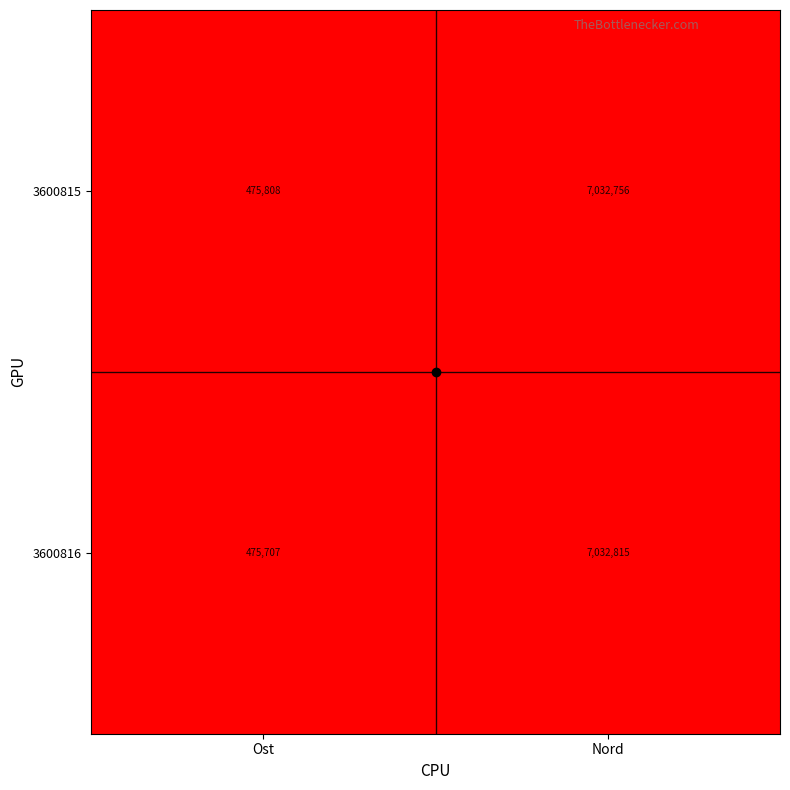

What value does the 3600815 series have at Nord, to the nearest 50?

7032750